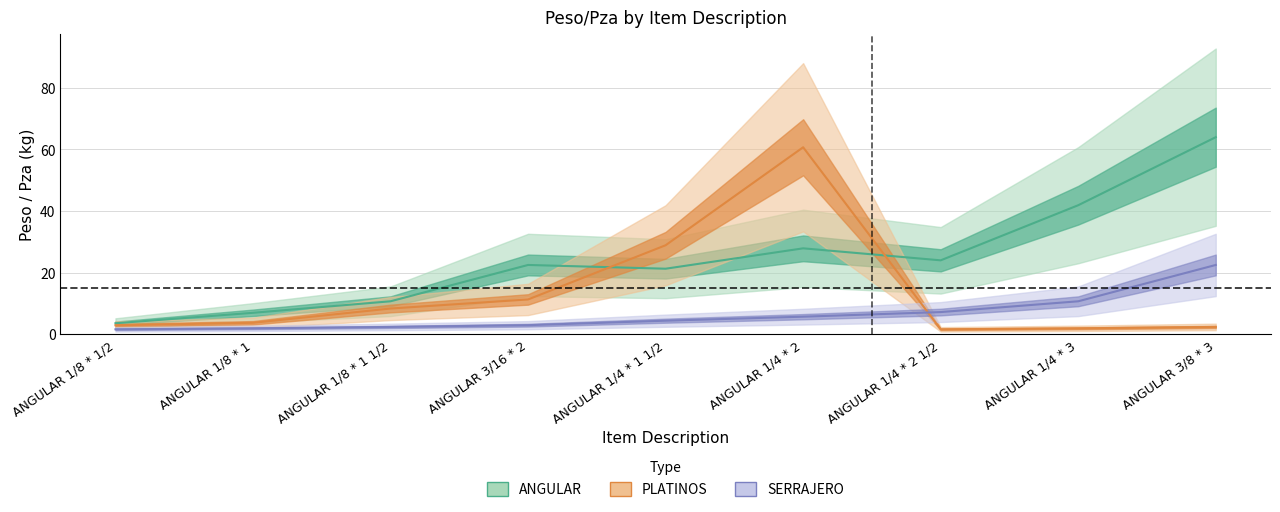

What position from the right is ANGULAR 1/8 * 1?

8